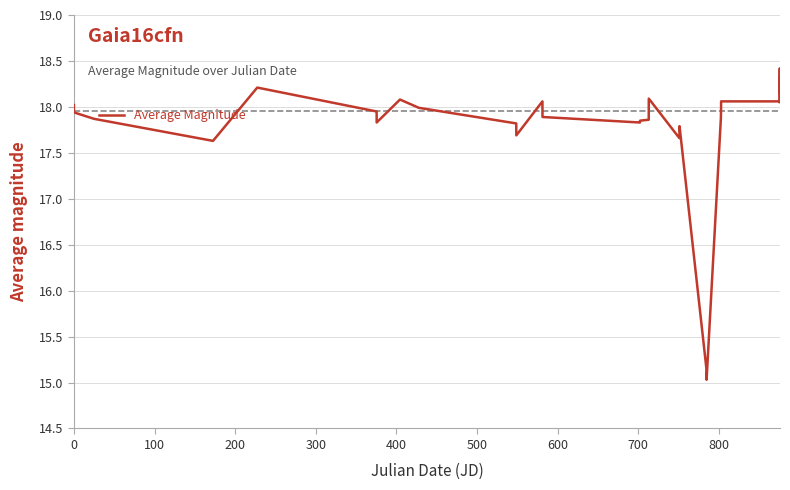

What is the difference between the maximum and minimum values?

3.4